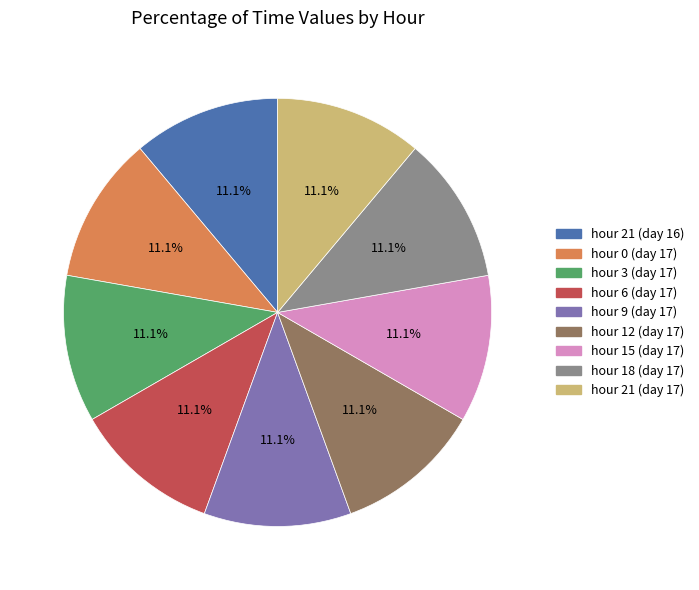

True or false: hour 21 (day 16) accounts for 11% of the total.

True